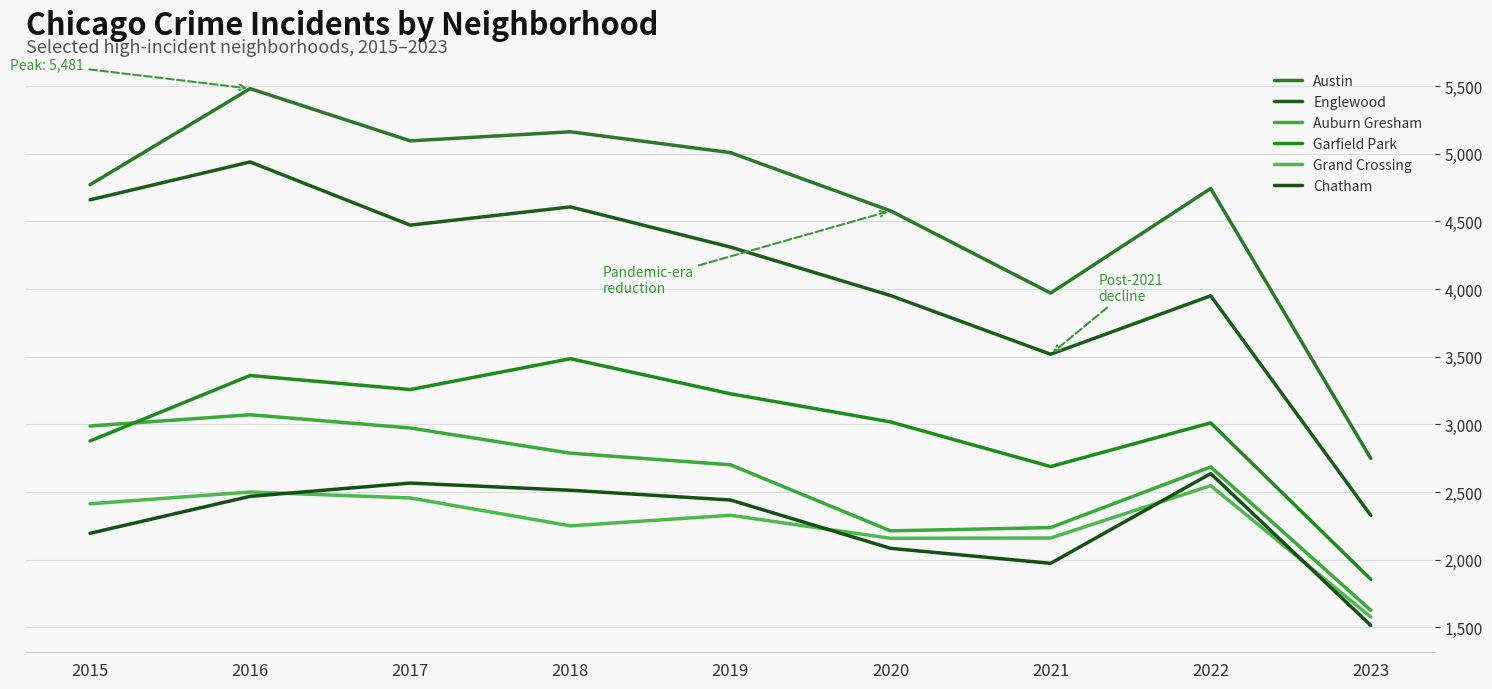

True or false: Austin and Chatham cross at least once.

False